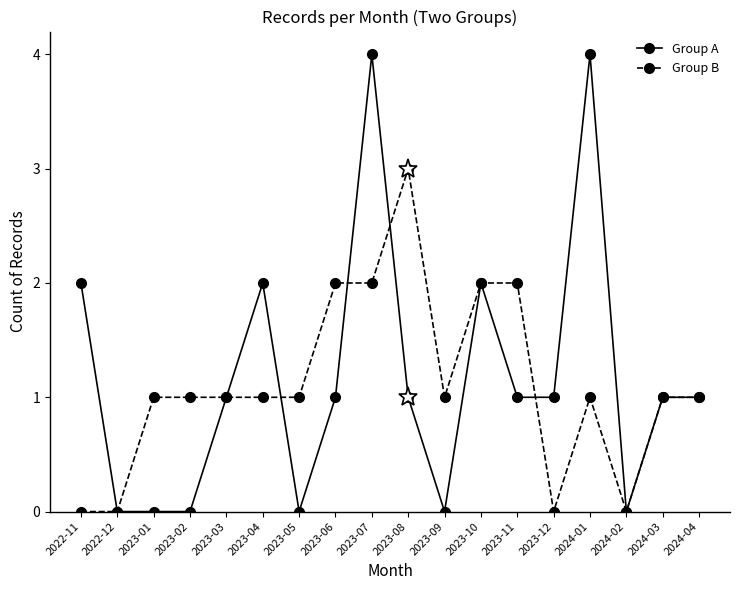

List the series in order of their peak value, lowest first.

Group B, Group A